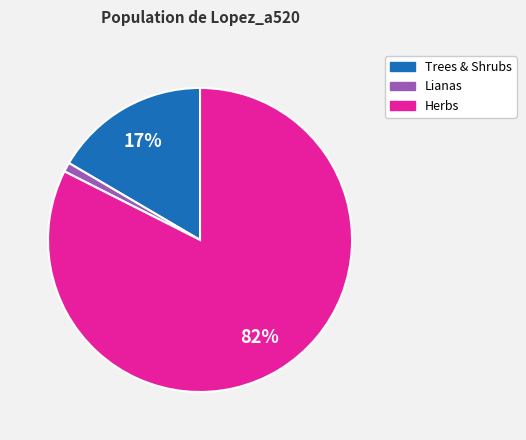

To the nearest percent, what is the difference between the largest and smallest slice percentages?

81%